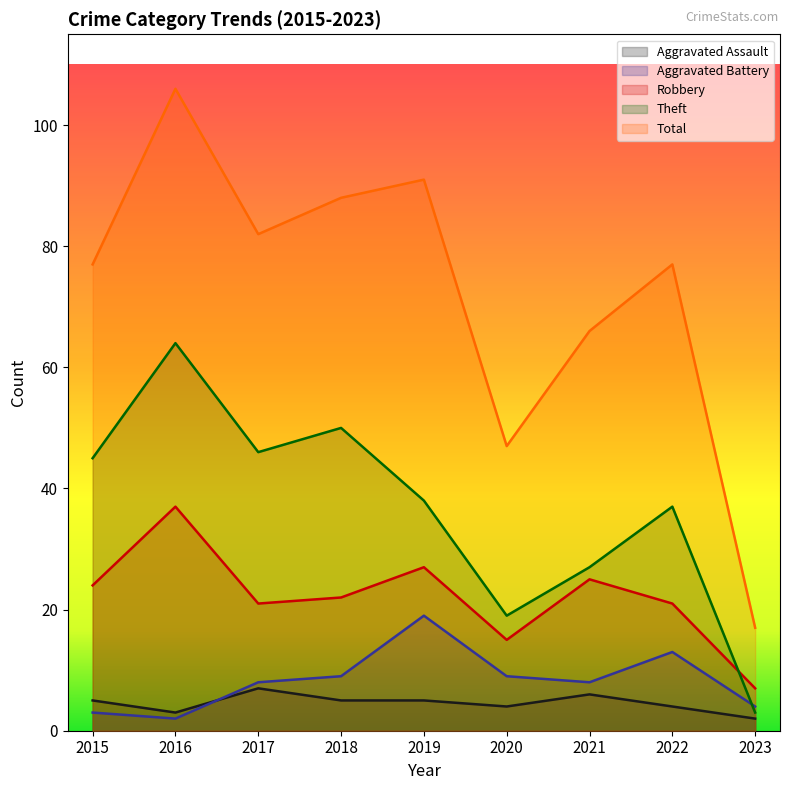

What is the sum of all Robbery values?

199